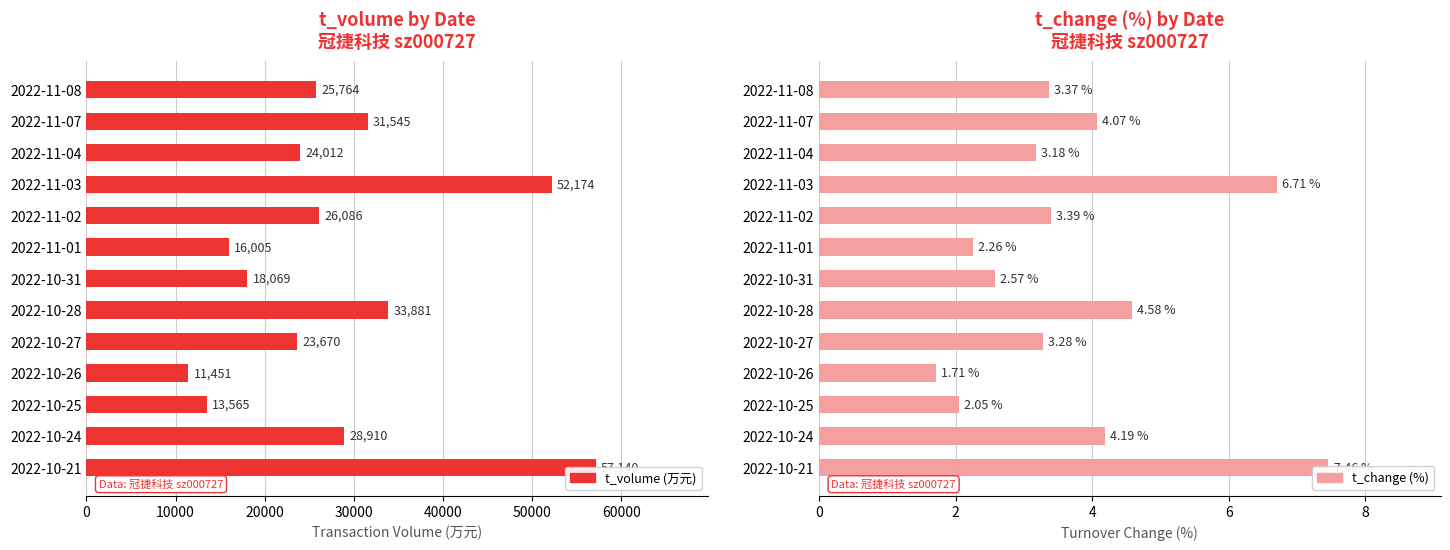

What is the difference between the t_change values at 2022-10-24 and 2022-10-25?

2.1